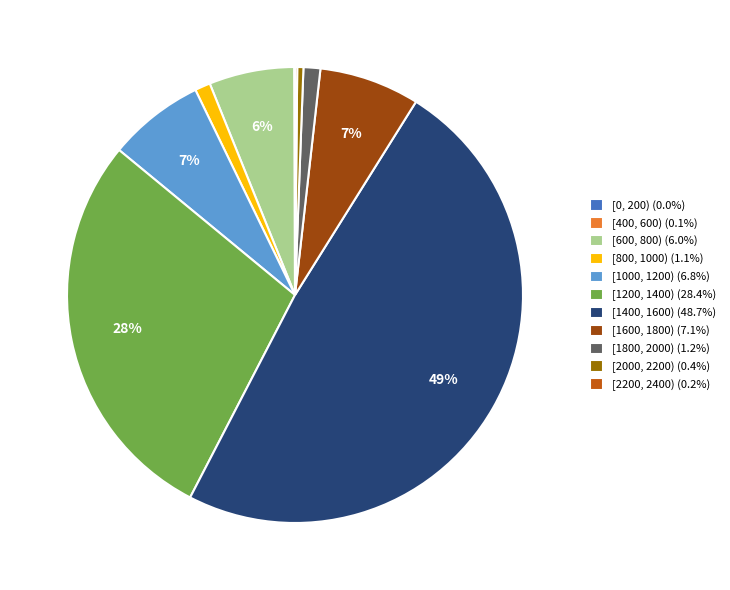

To the nearest percent, what percentage of the pie is [600, 800)?

6%